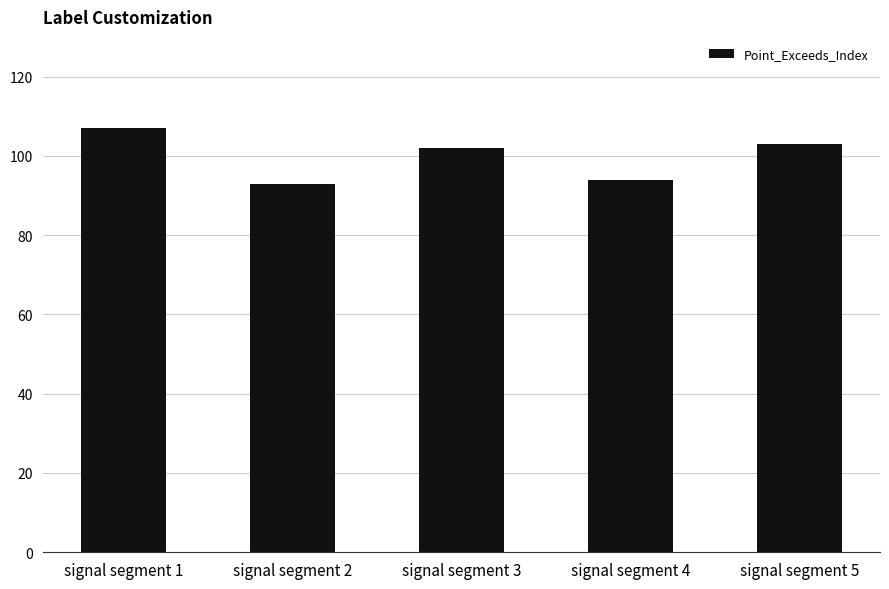

What is the change in value from signal segment 4 to signal segment 5?

+9